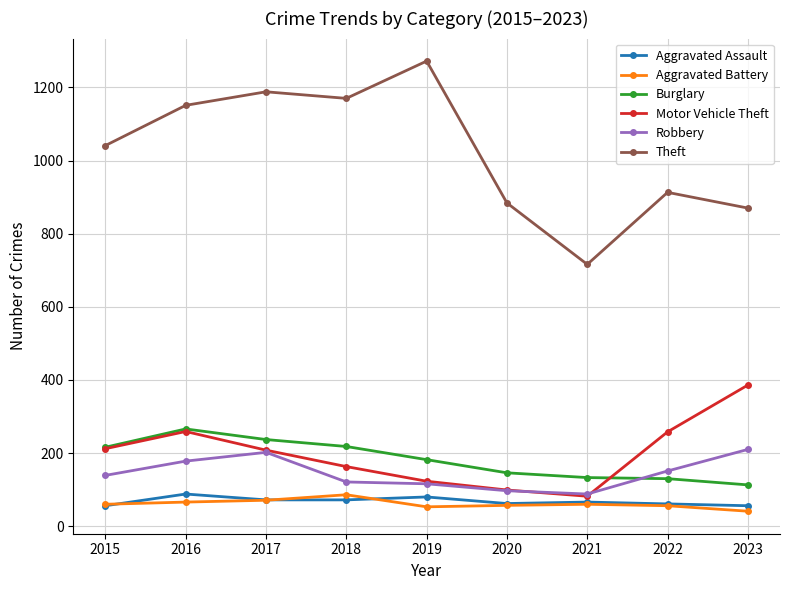

Which series has the largest range (max minus min)?

Theft